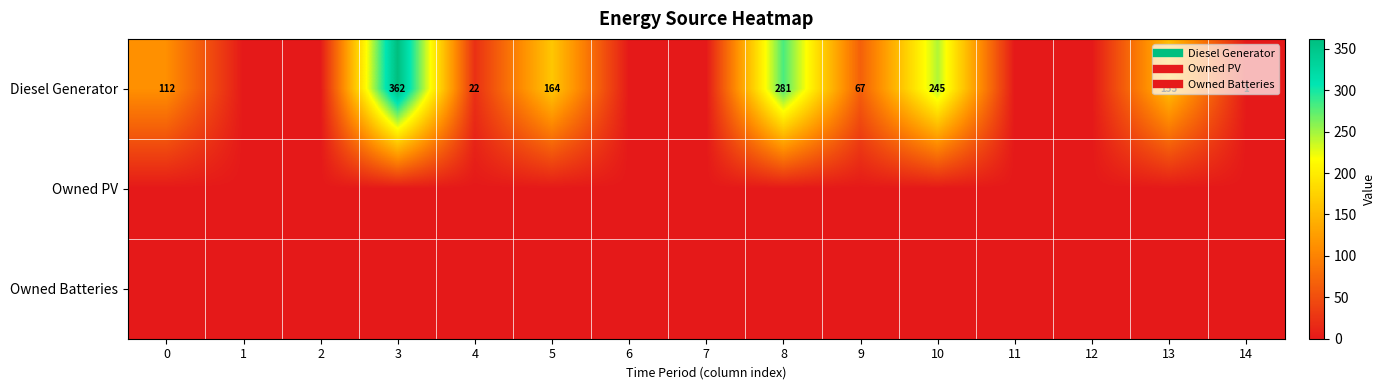

The value of Owned Batteries at 8 is 0. True or false?

True